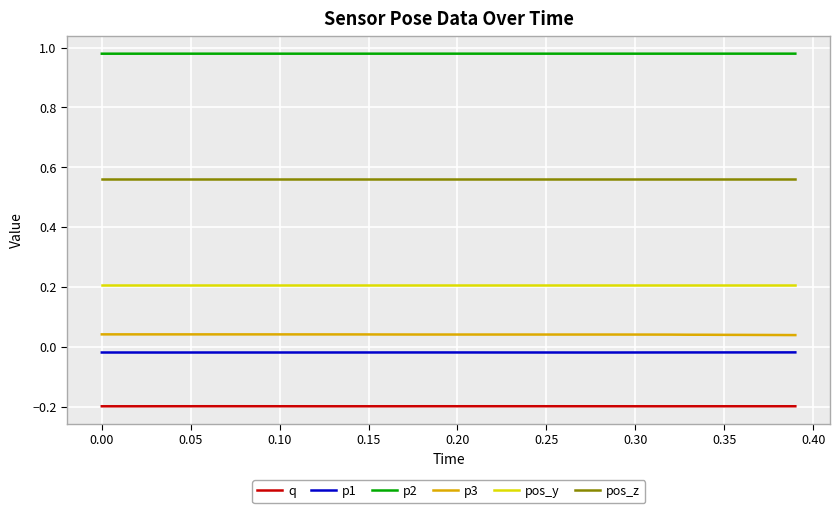

List the series in order of their peak value, lowest first.

q, p1, p3, pos_y, pos_z, p2